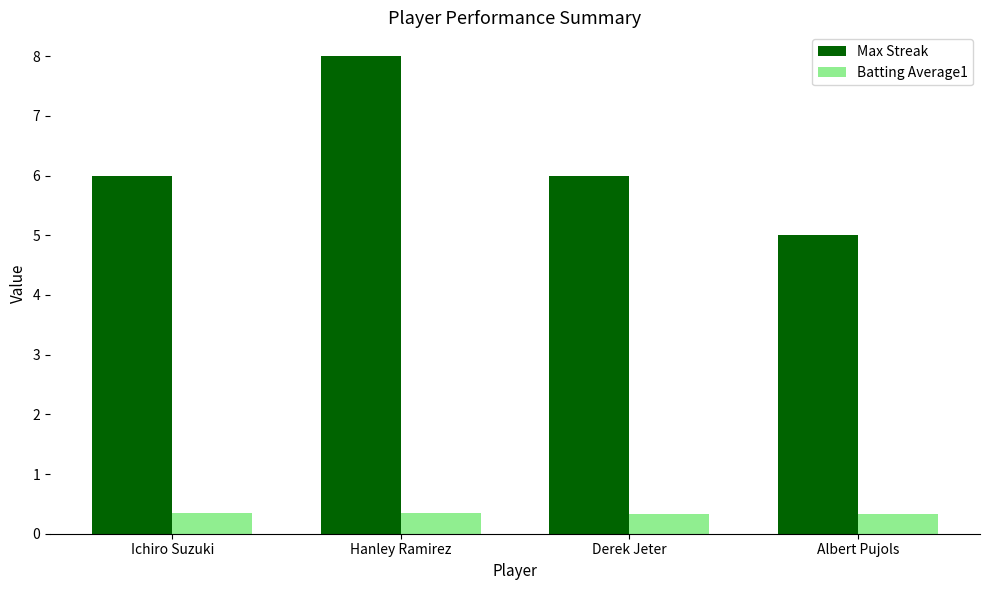

How many bars are there in total?

8